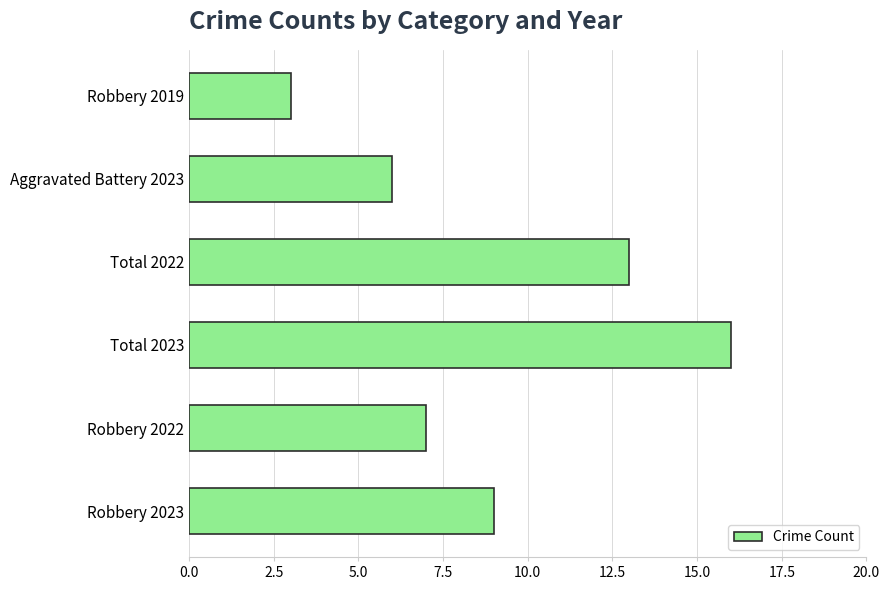

Reading bottom to top, list all the values displayed in this chart.

Robbery 2023=9	Robbery 2022=7	Total 2023=16	Total 2022=13	Aggravated Battery 2023=6	Robbery 2019=3